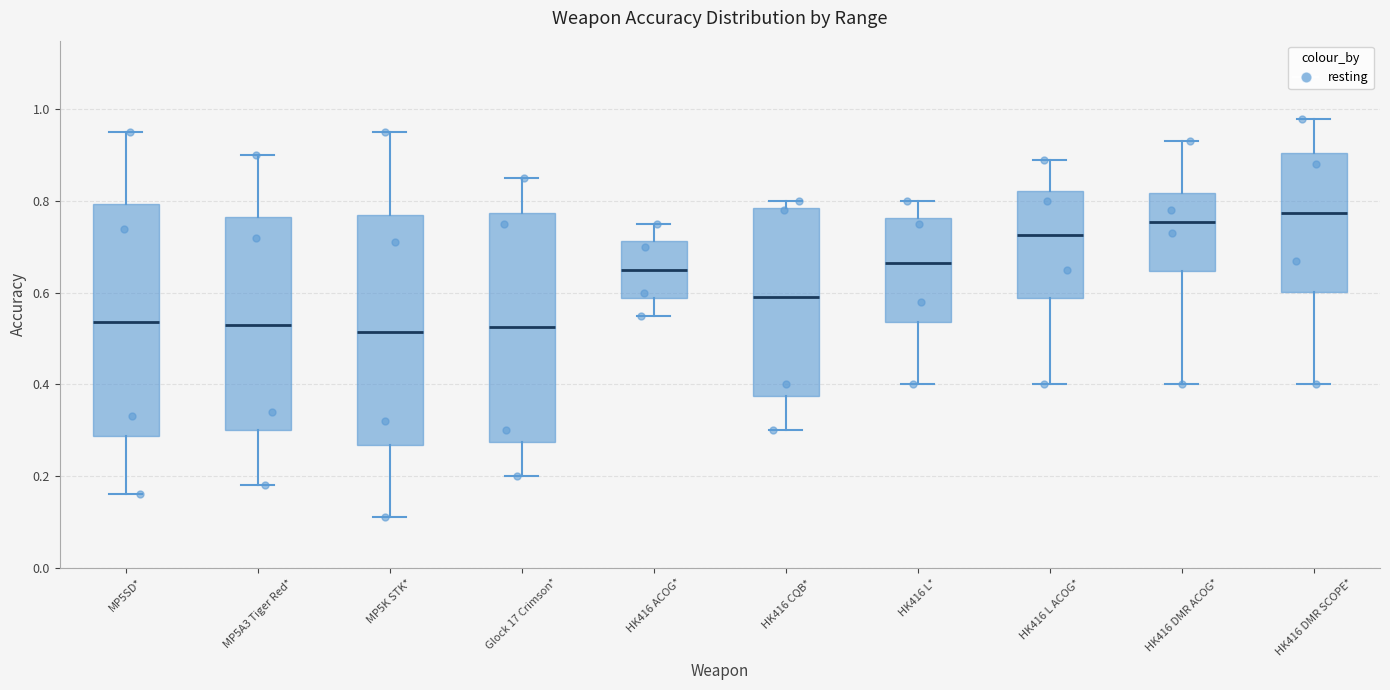

Reading left to right, read every box against the y-axis: the position of its median line, the range the box covers, and the ends of its whiskers. The values are not printed on the chart, so give them approximately, as read against the axis.

MP5SD*: median 0.54, box 0.28 to 0.80, whiskers 0.16 to 0.96
MP5A3 Tiger Red*: median 0.54, box 0.30 to 0.76, whiskers 0.18 to 0.90
MP5K STK*: median 0.52, box 0.26 to 0.78, whiskers 0.12 to 0.96
Glock 17 Crimson*: median 0.52, box 0.28 to 0.78, whiskers 0.20 to 0.86
HK416 ACOG*: median 0.66, box 0.58 to 0.72, whiskers 0.56 to 0.76
HK416 CQB*: median 0.60, box 0.38 to 0.78, whiskers 0.30 to 0.80
HK416 L*: median 0.66, box 0.54 to 0.76, whiskers 0.40 to 0.80
HK416 L ACOG*: median 0.72, box 0.58 to 0.82, whiskers 0.40 to 0.90
HK416 DMR ACOG*: median 0.76, box 0.64 to 0.82, whiskers 0.40 to 0.94
HK416 DMR SCOPE*: median 0.78, box 0.60 to 0.90, whiskers 0.40 to 0.98